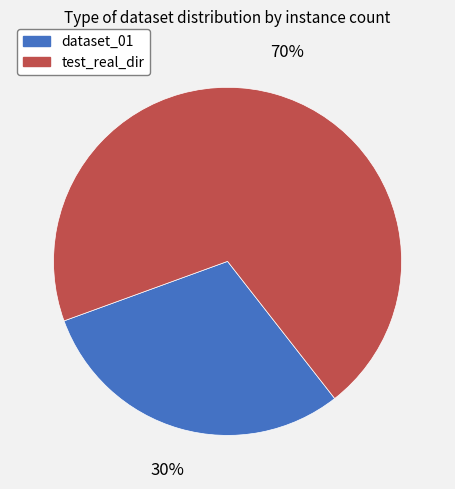

True or false: dataset_01 accounts for 17% of the total.

False